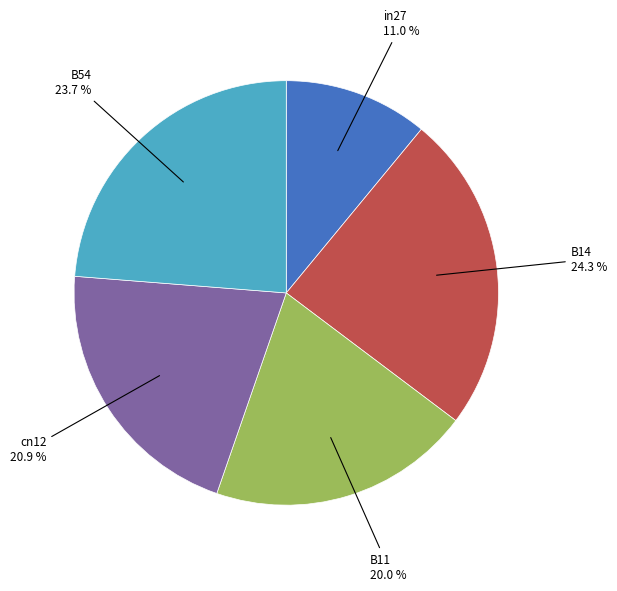

Do B11 and in27 together represent more than half of the pie?

No